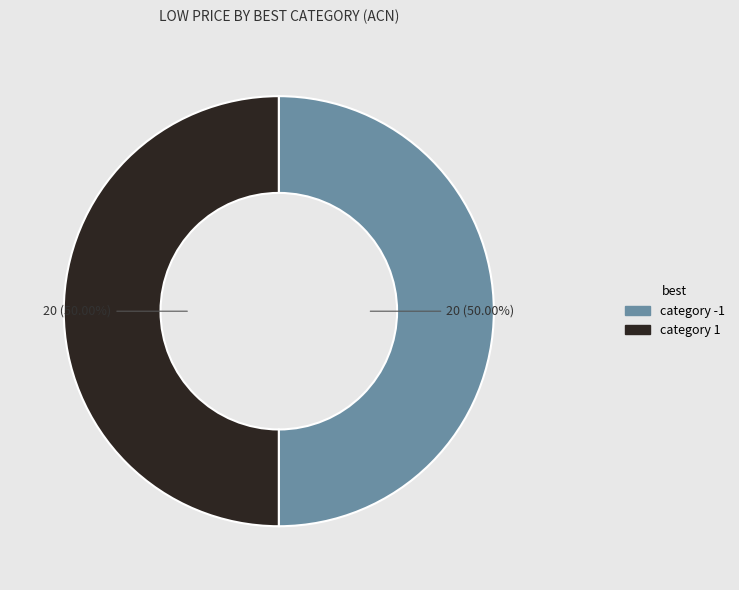

How many slices are in this pie chart?

2